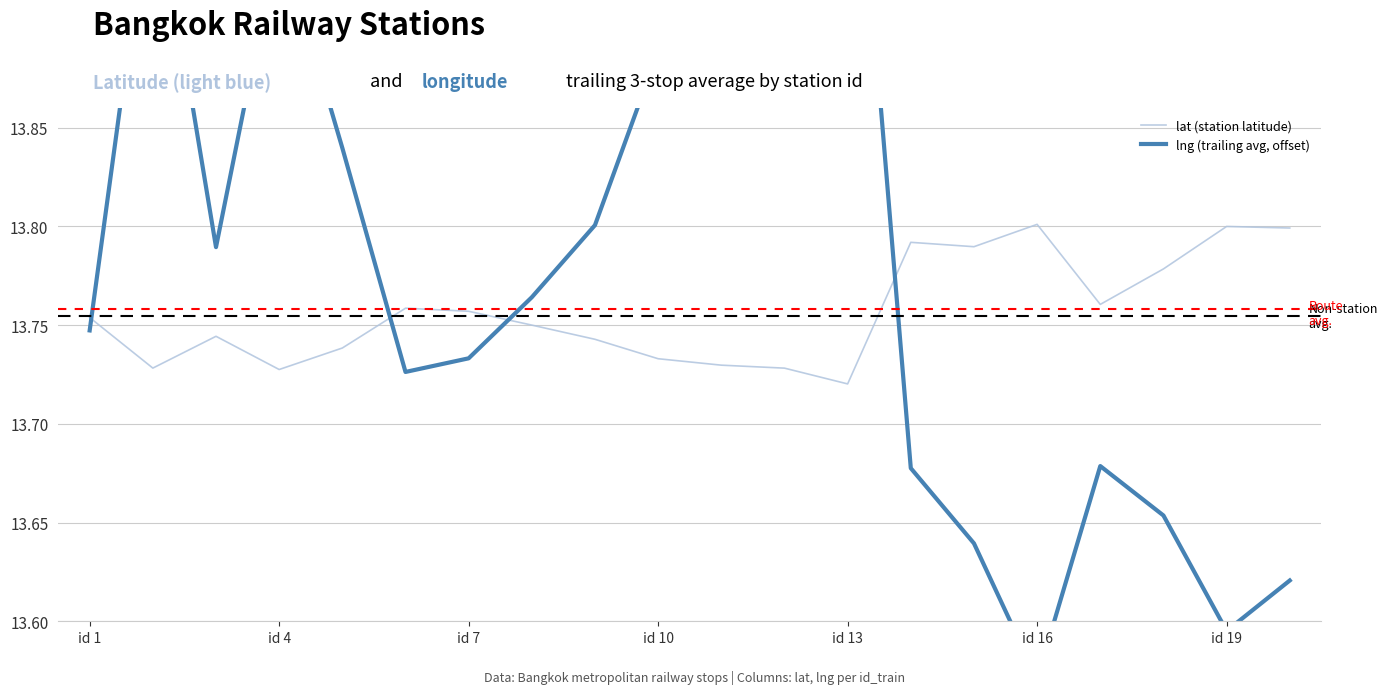

Is it true that lat (station latitude) equals 9.3 at id 13?

False